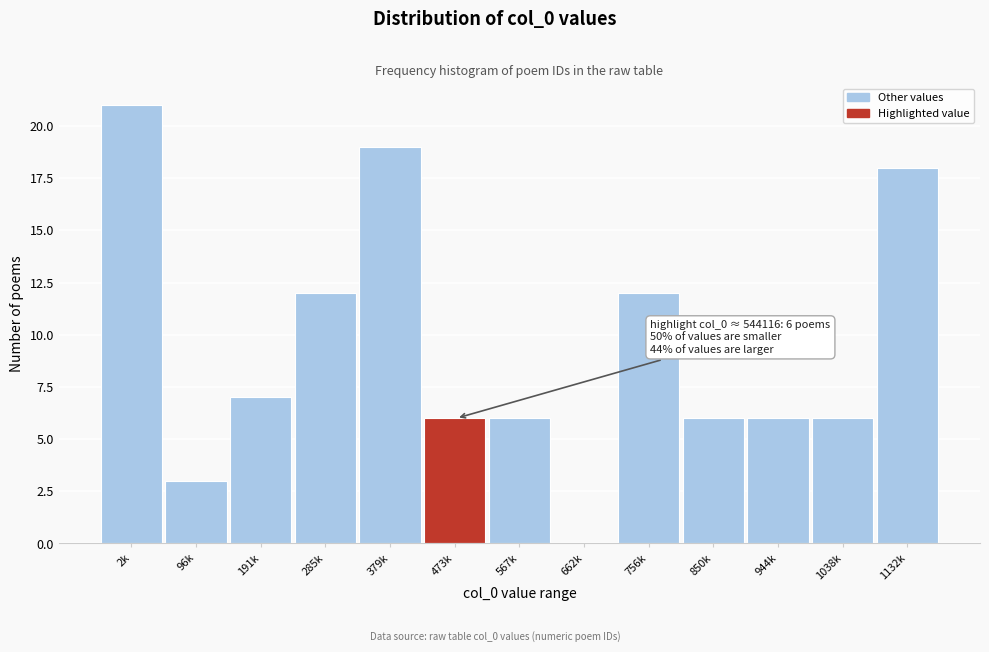

Reading right to left, transcribe all the data shown in this chart.

1132k=18	1038k=6	944k=6	850k=6	756k=12	662k=0	567k=6	473k=6	379k=19	285k=12	191k=7	96k=3	2k=21